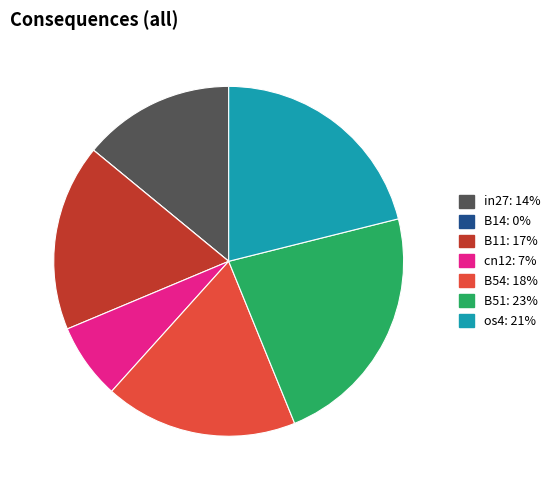

Is there a majority slice in this chart?

No